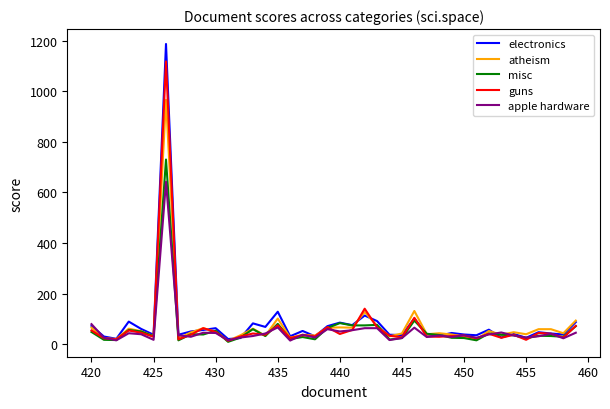

Which series has the largest range (max minus min)?

electronics